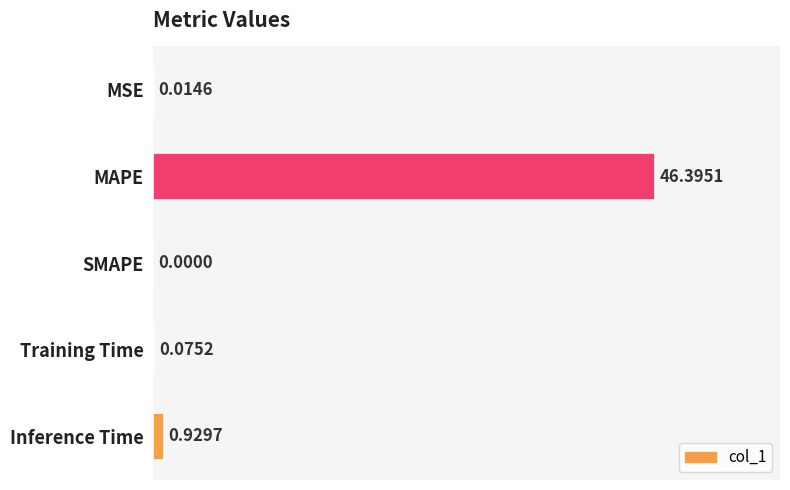

Which category has the highest value across all series?

MAPE